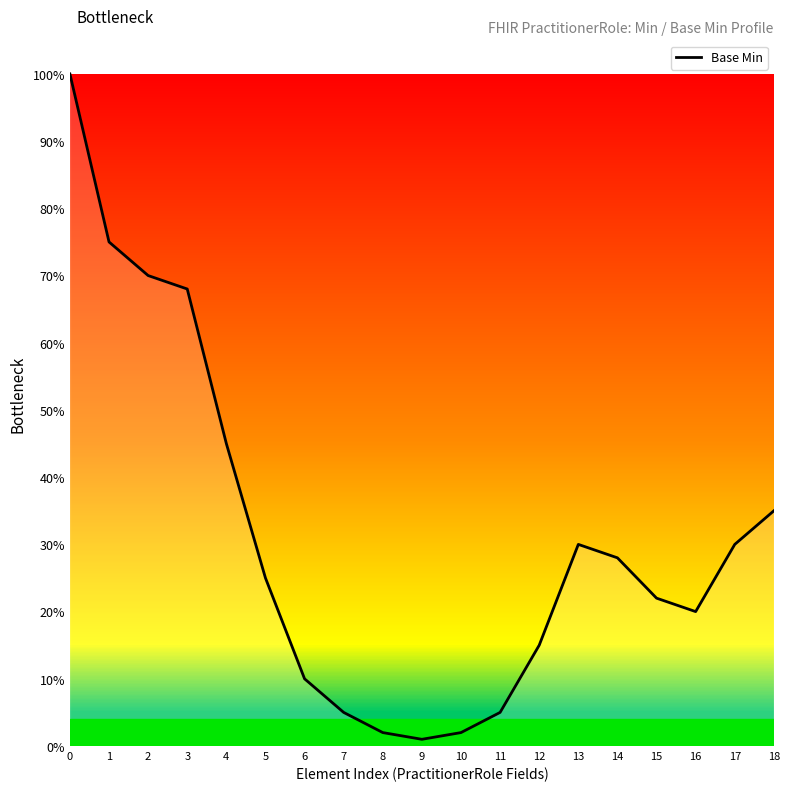

What is the change in value from 12 to 13?

+0.1